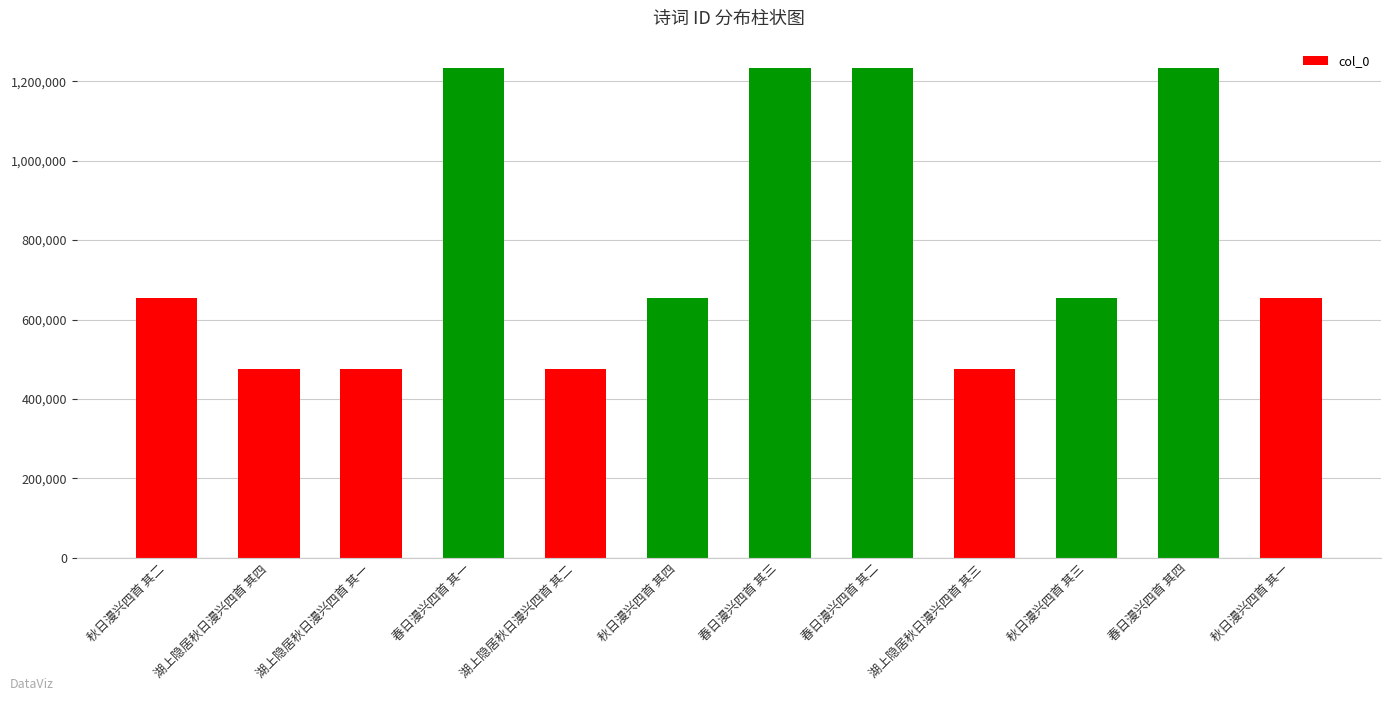

What is the difference between the second highest and minimum values?

757757